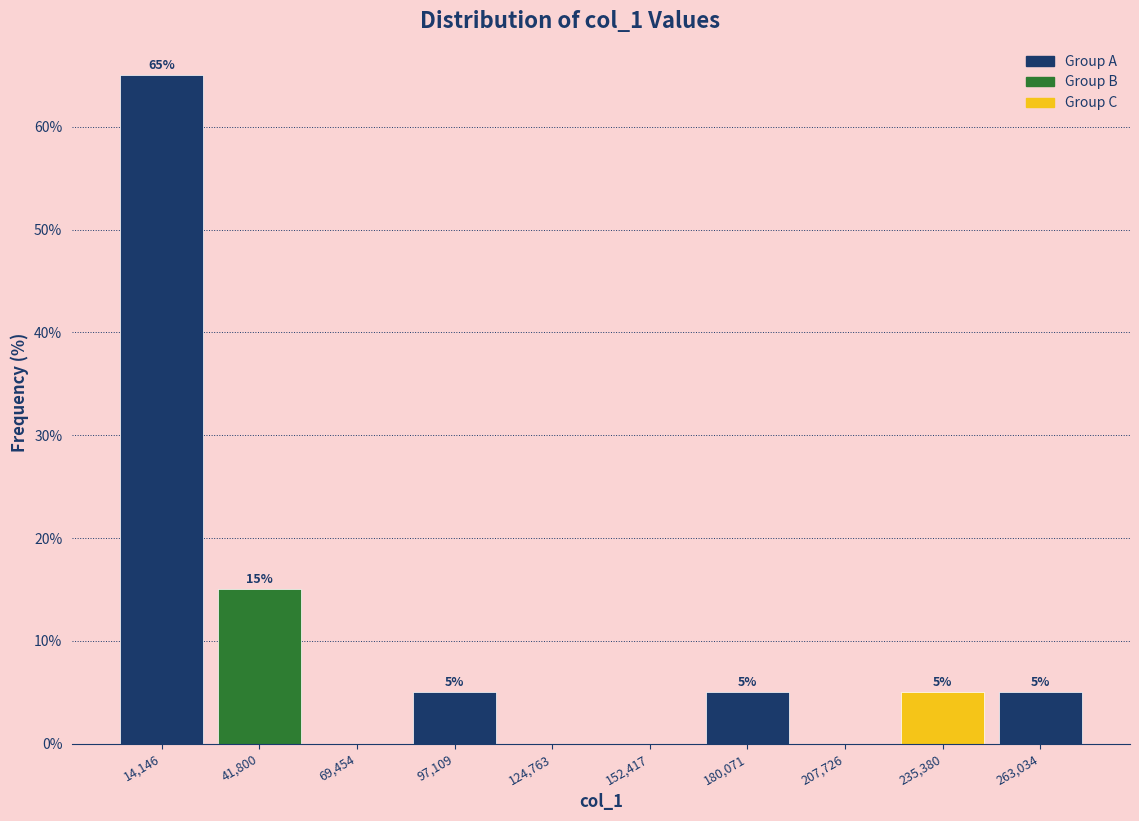

Which range on the x-axis has the tallest bar?

0 to 30000